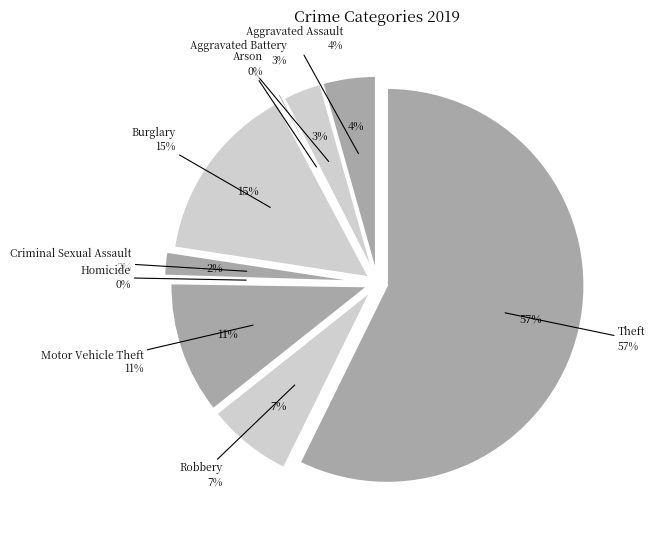

Rank the categories by value from highest to lowest.

Theft, Burglary, Motor Vehicle Theft, Robbery, Aggravated Assault, Aggravated Battery, Criminal Sexual Assault, Arson, Homicide